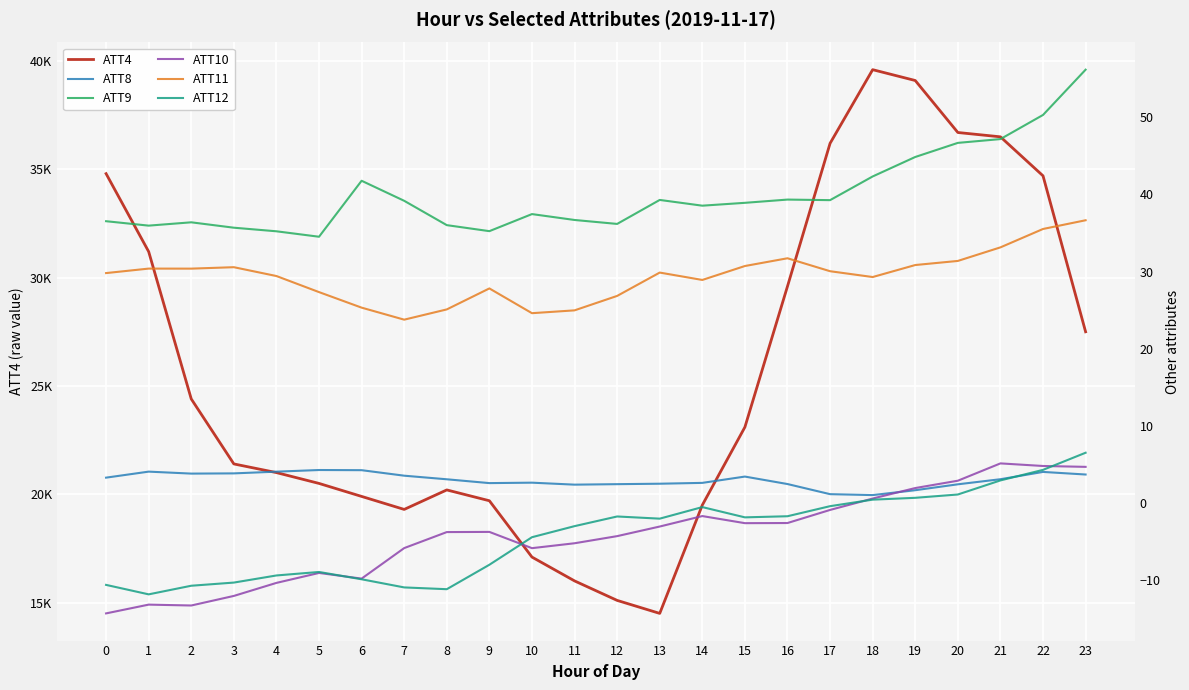

What is the lowest value of the ATT12 series?

-11.9